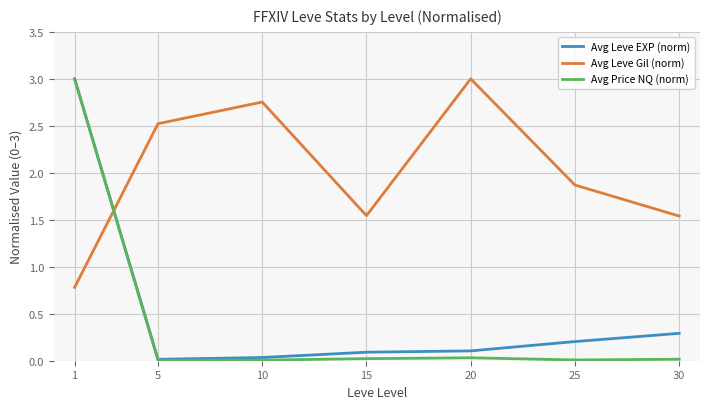

True or false: Avg Leve Gil (norm) has a value of 2.6 at 25.

False